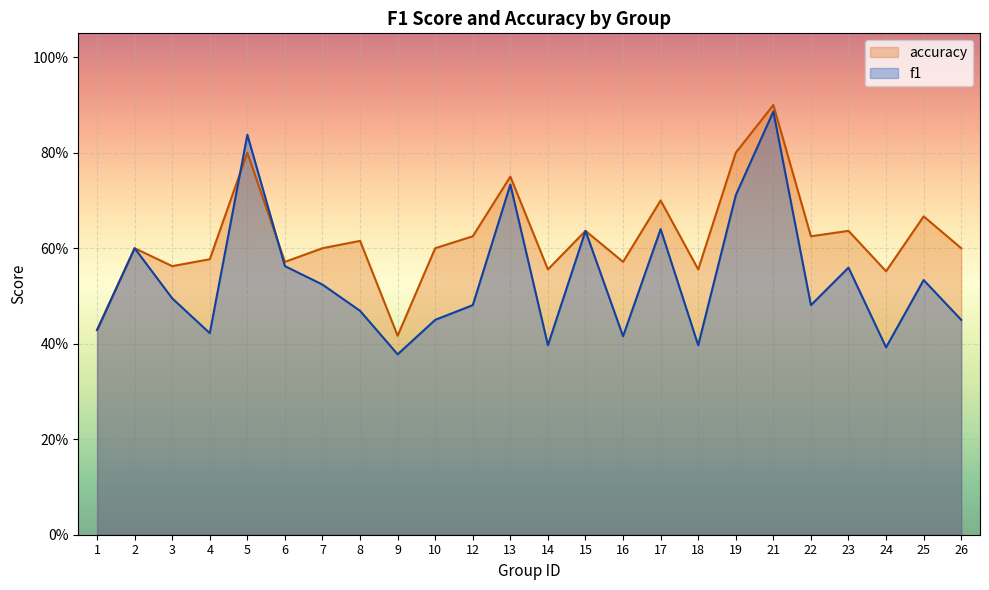

True or false: f1 and accuracy cross at least once.

True